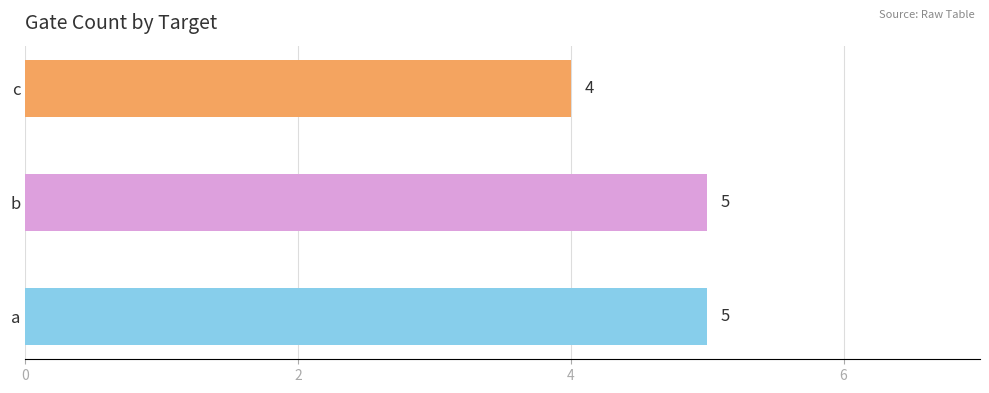

What is the average value?

5